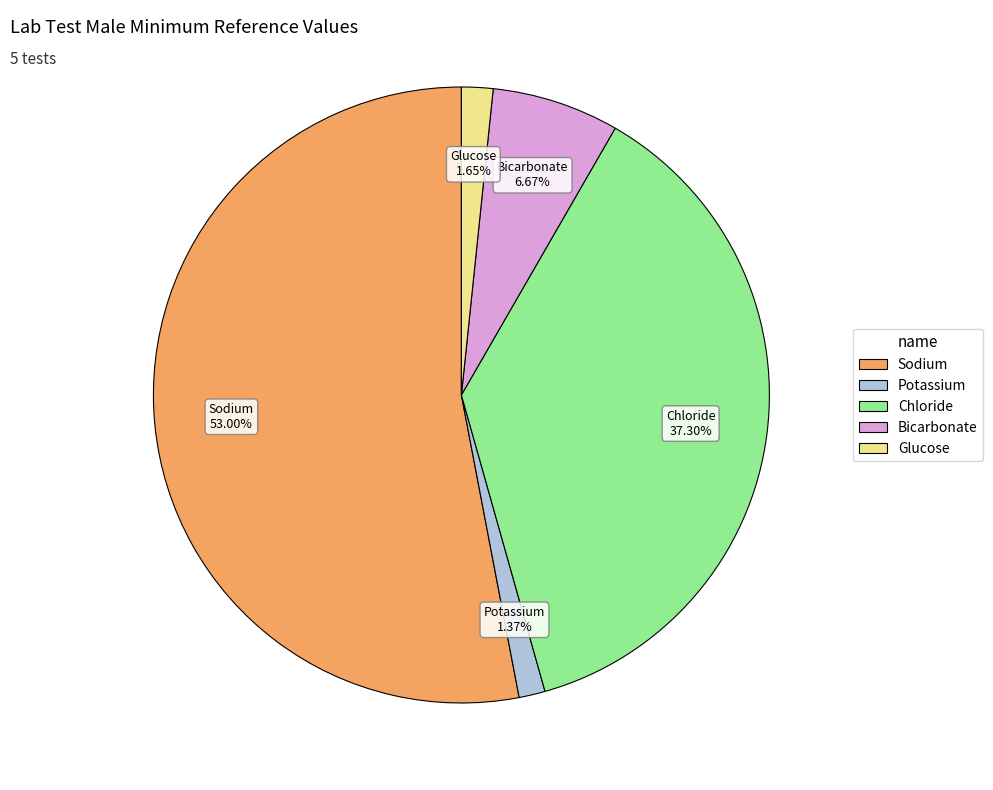

What is the total percentage of Glucose and Bicarbonate?

8.3%